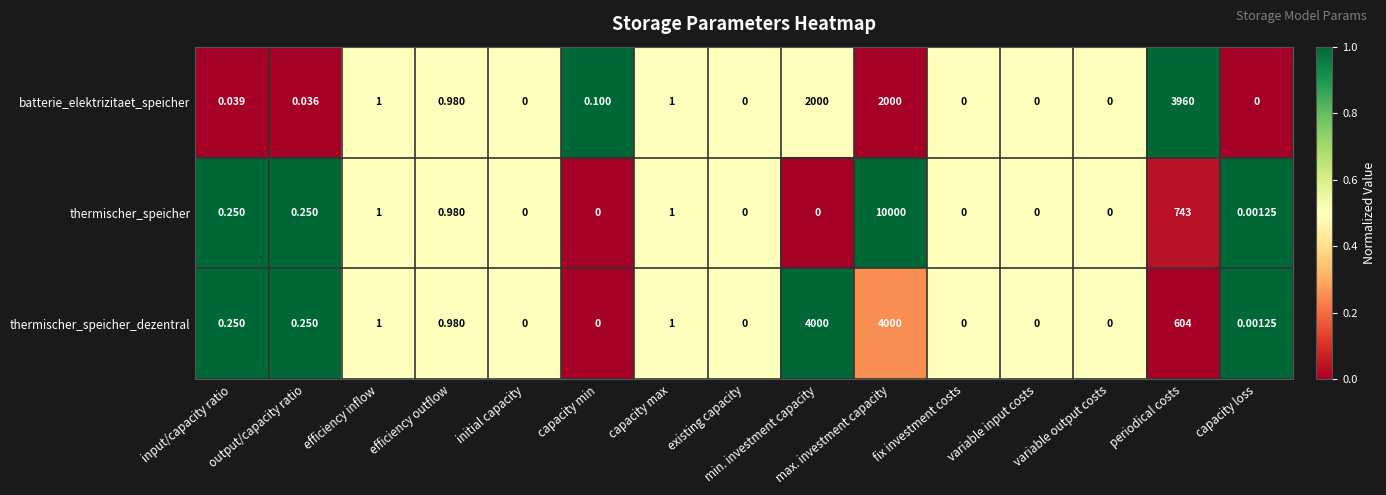

Which series has the largest total across all categories?

thermischer_speicher